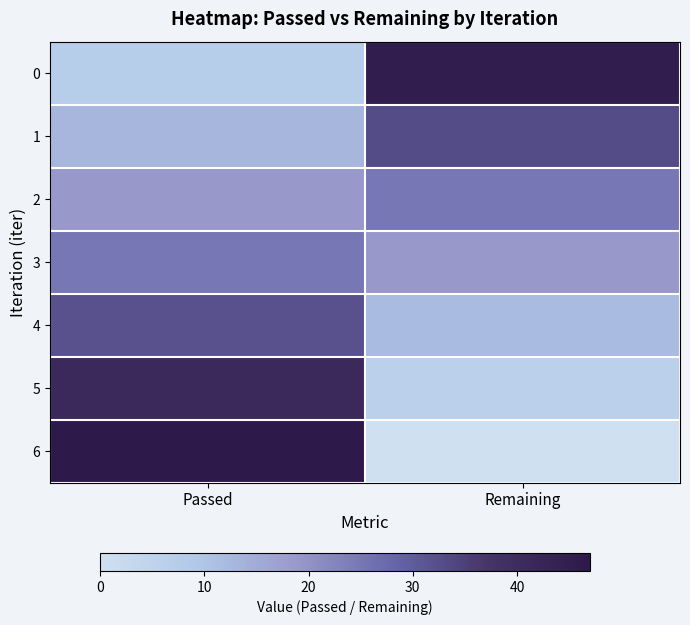

Rank the series by their maximum value, from lowest to highest.

2, 3, 4, 1, 5, 0, 6